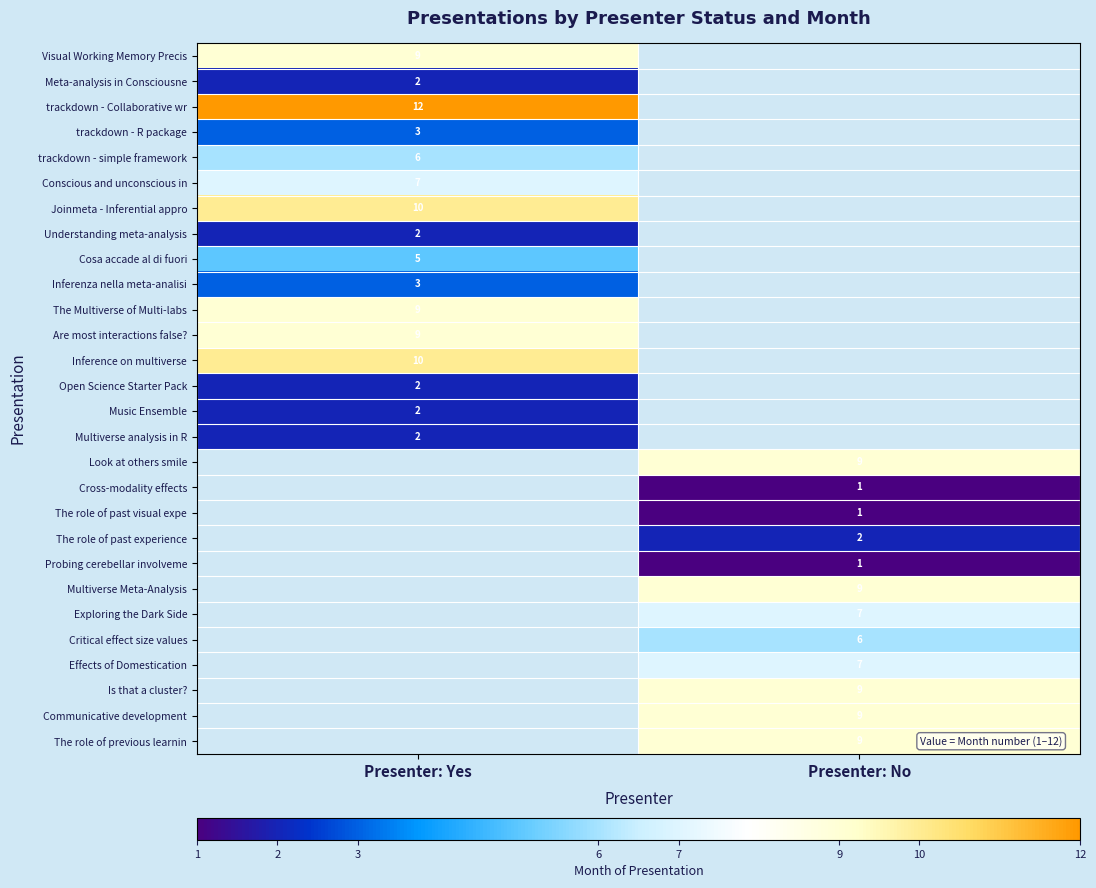

Is the value of Is that a cluster? at Presenter: No greater than the value of Probing cerebellar involveme at Presenter: No?

Yes